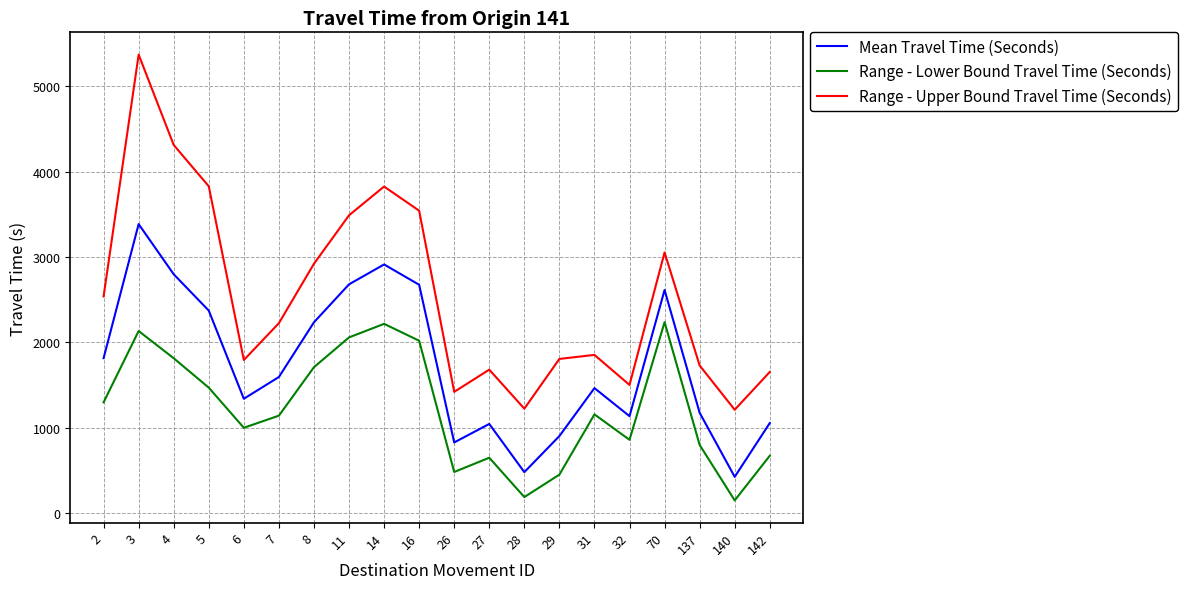

Which series changed the most between 14 and 31?

Range - Upper Bound Travel Time (Seconds)